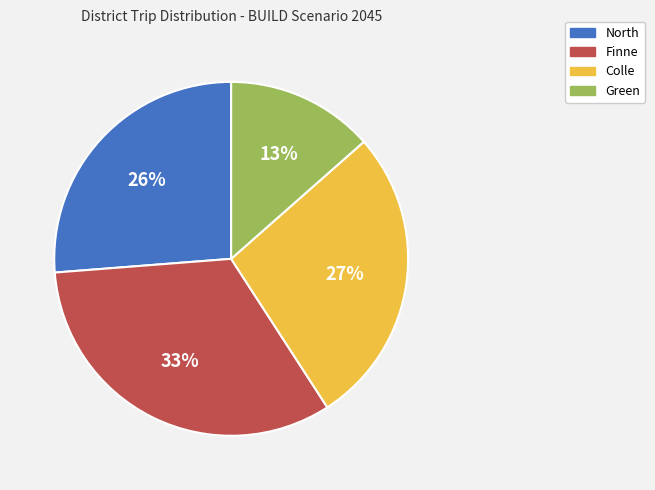

To the nearest percent, what is the average slice percentage?

25%